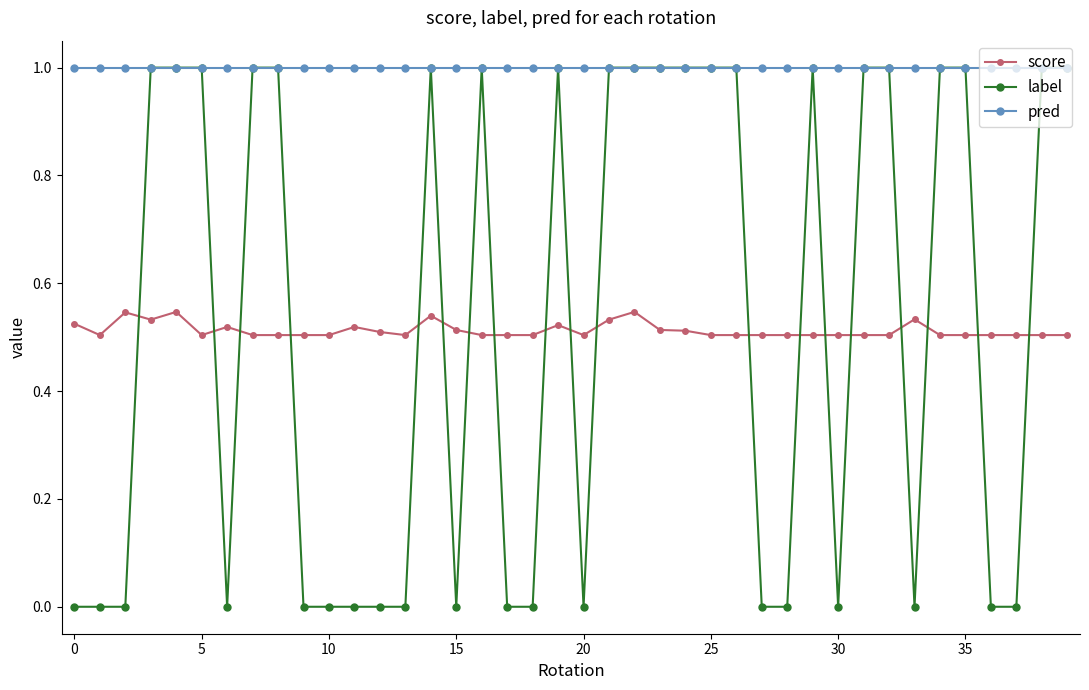

True or false: score and pred intersect in this chart.

False